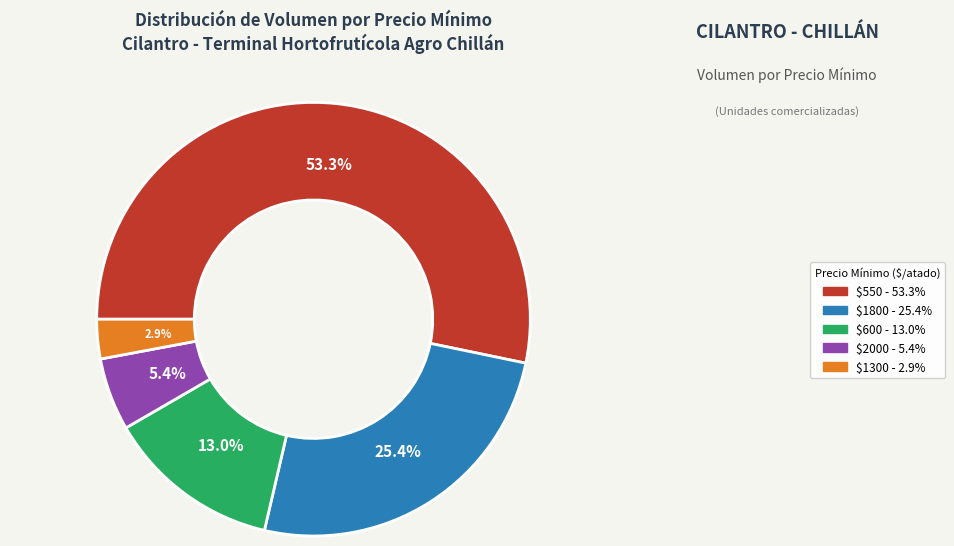

How many slices are in this pie chart?

5